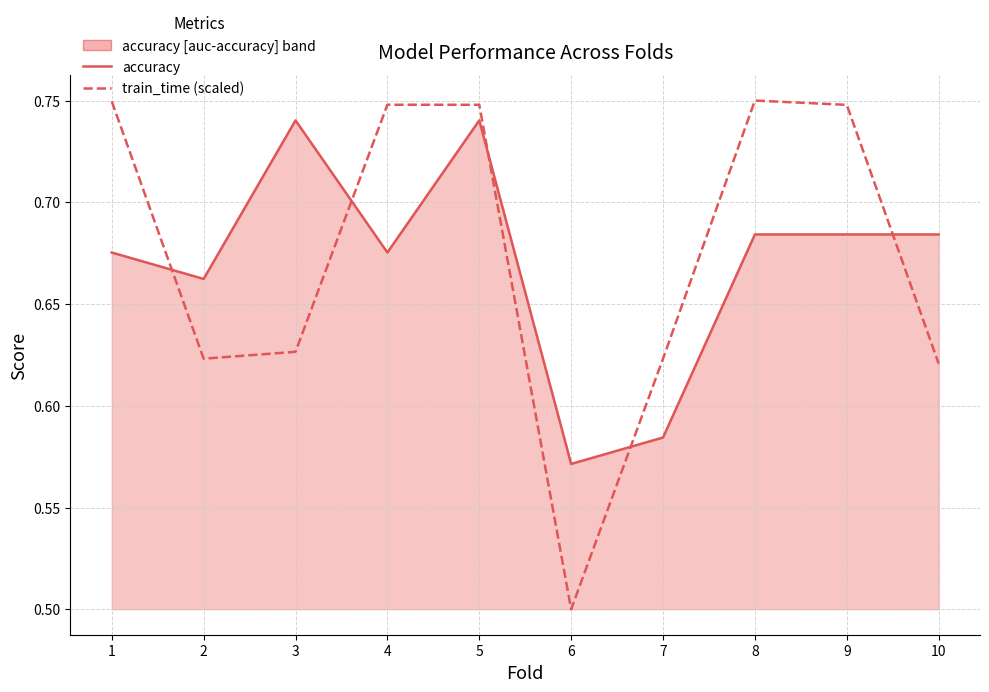

Between 6 and 1, which is larger?

1